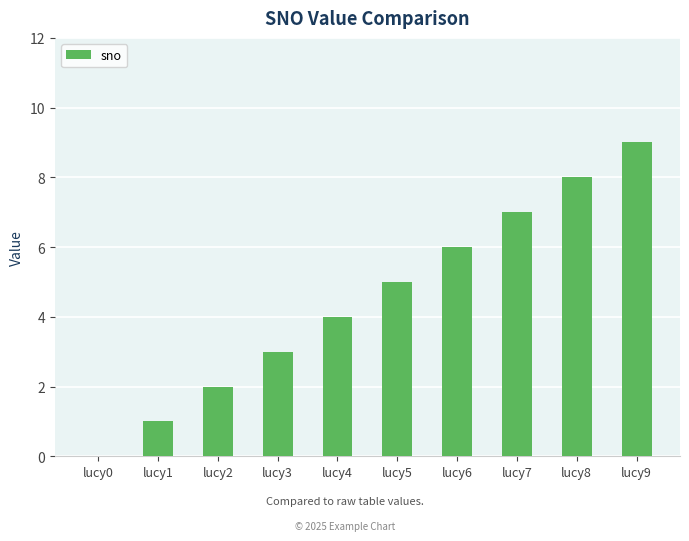

Reading left to right, transcribe all the data shown in this chart.

lucy0=0	lucy1=1	lucy2=2	lucy3=3	lucy4=4	lucy5=5	lucy6=6	lucy7=7	lucy8=8	lucy9=9